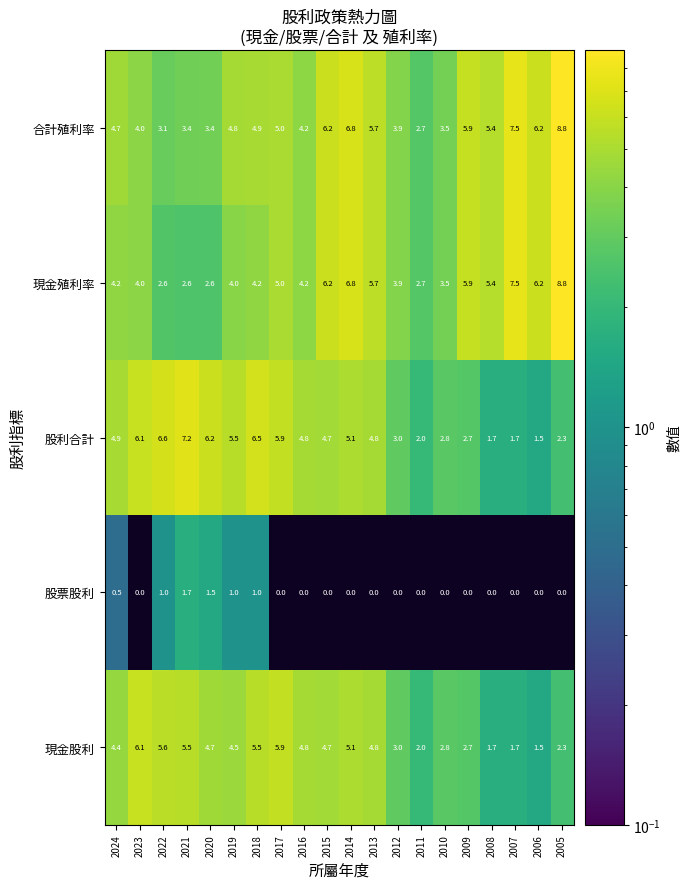

At which category does the chart reach its peak across all series?

2005